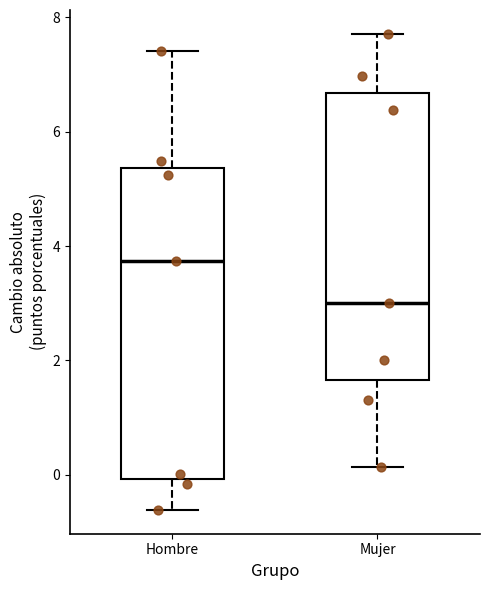

Comparing the boxes themselves (not the whiskers), which one is the tallest?

Hombre